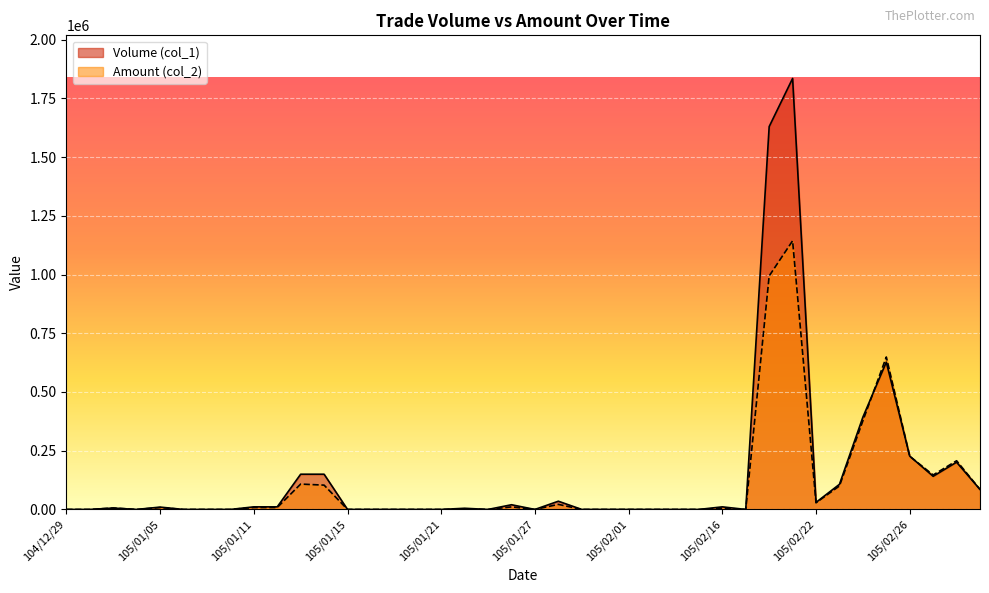

What are all the series names shown in the legend?

Volume (col_1), Amount (col_2)